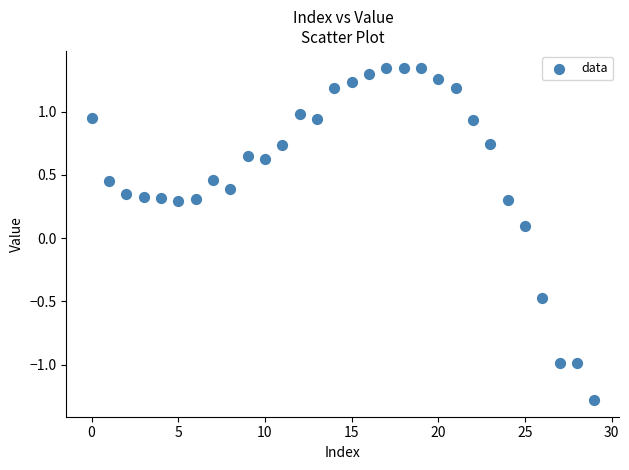

What is the range of Y values (max minus min)?

2.6